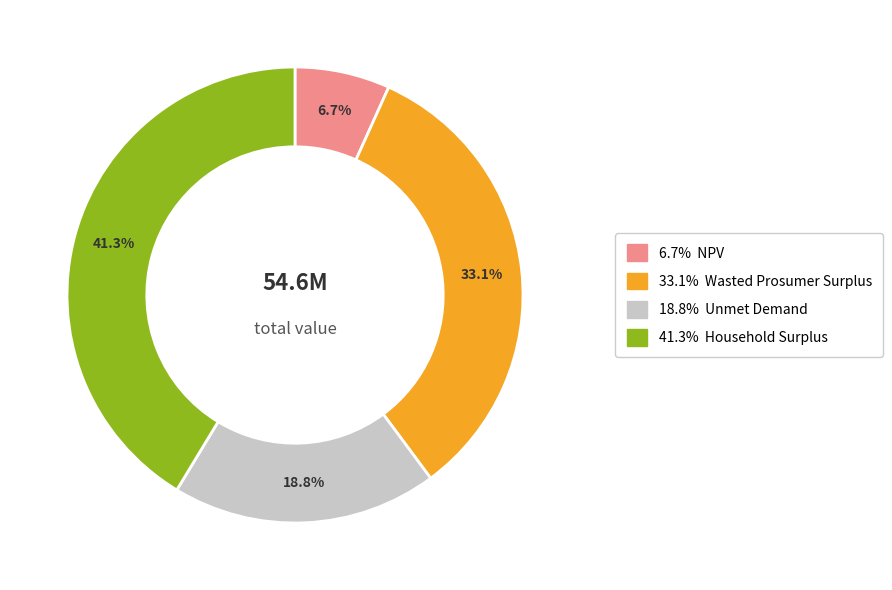

Is there a majority slice in this chart?

No